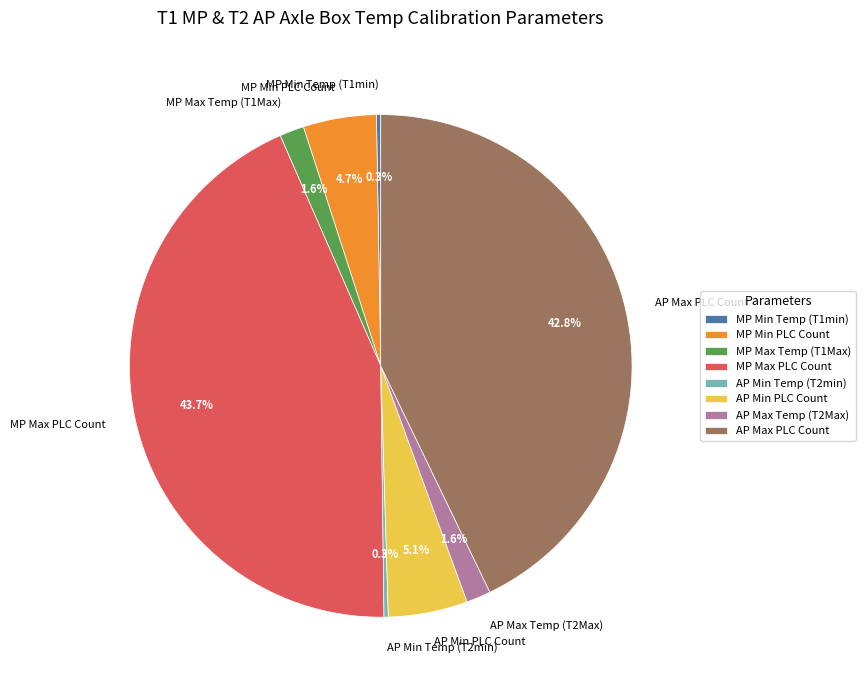

Which category has the biggest portion of the pie?

MP Max PLC Count